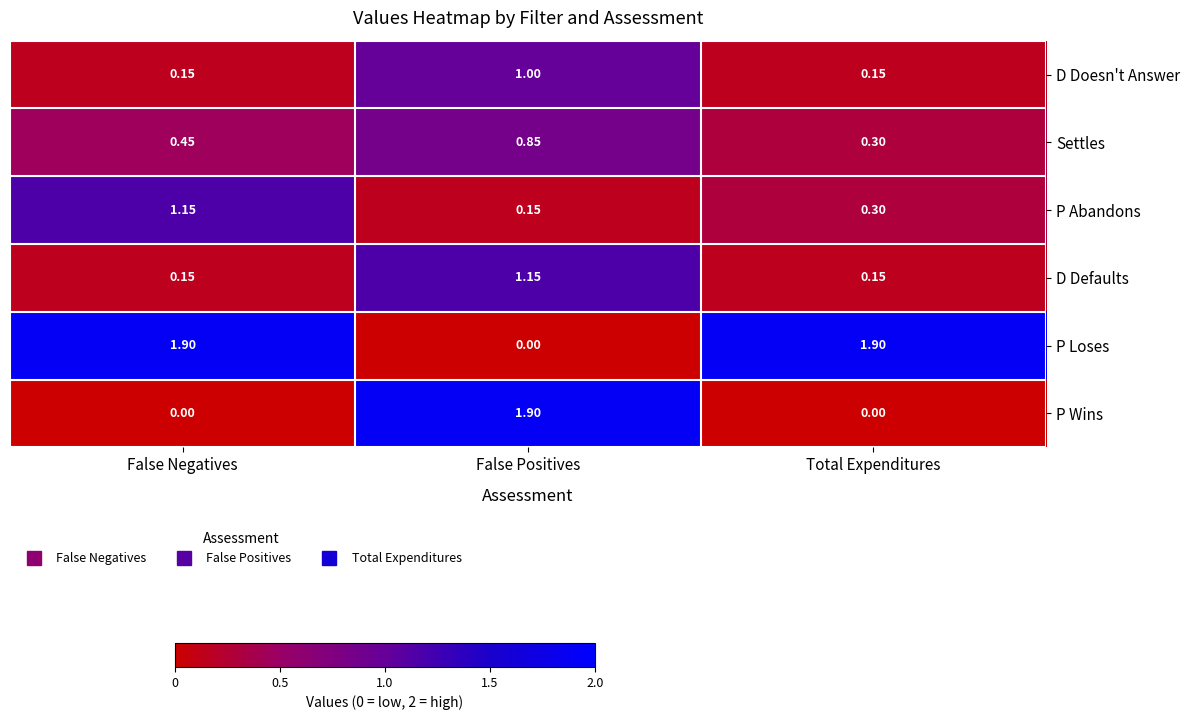

At which label is P Loses closest to 0?

False Positives